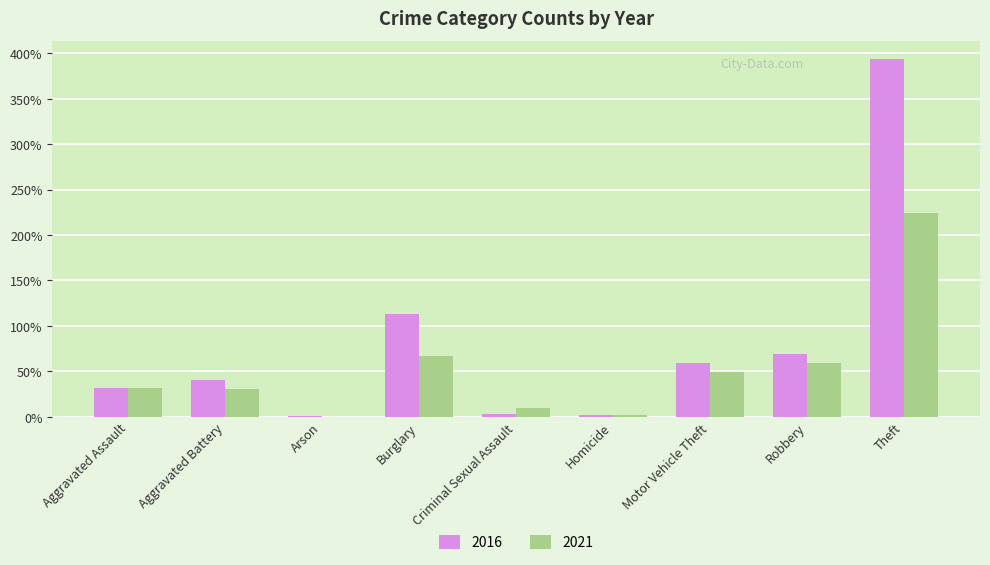

The value of 2016 at Theft is 649. True or false?

False